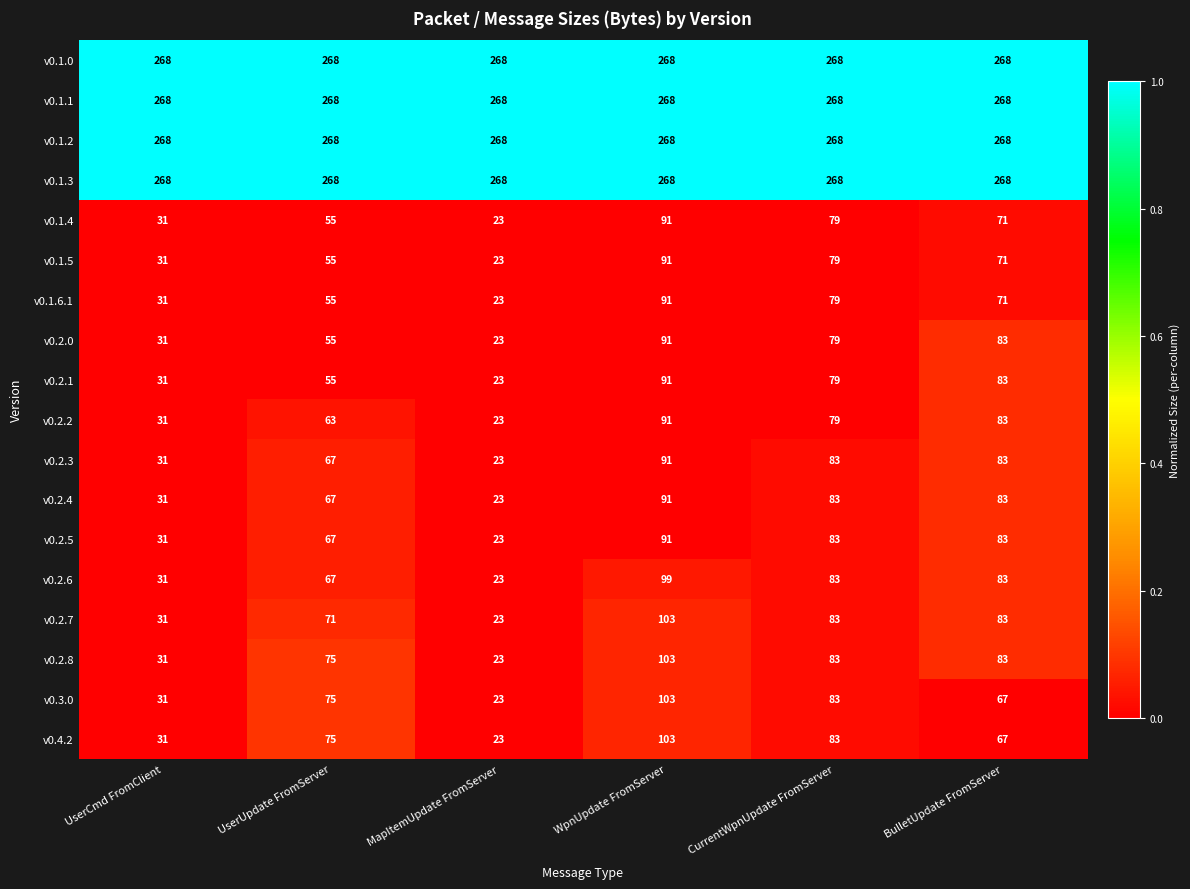

What is the spread (max minus min) of values at UserCmd FromClient?

237